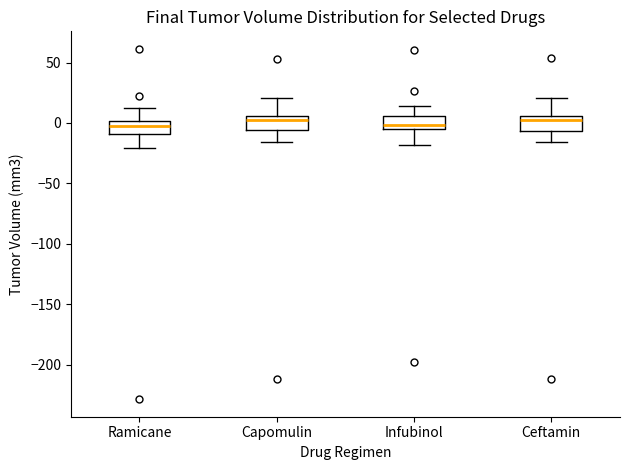

Reading left to right, read every box against the y-axis: the position of its median line, the range the box covers, and the ends of its whiskers. The values are not printed on the chart, so give them approximately, as read against the axis.

Ramicane: median -5, box -10 to 0, whiskers -20 to 10
Capomulin: median 0, box -5 to 5, whiskers -15 to 20
Infubinol: median 0, box -5 to 5, whiskers -20 to 15
Ceftamin: median 0, box -5 to 5, whiskers -15 to 20